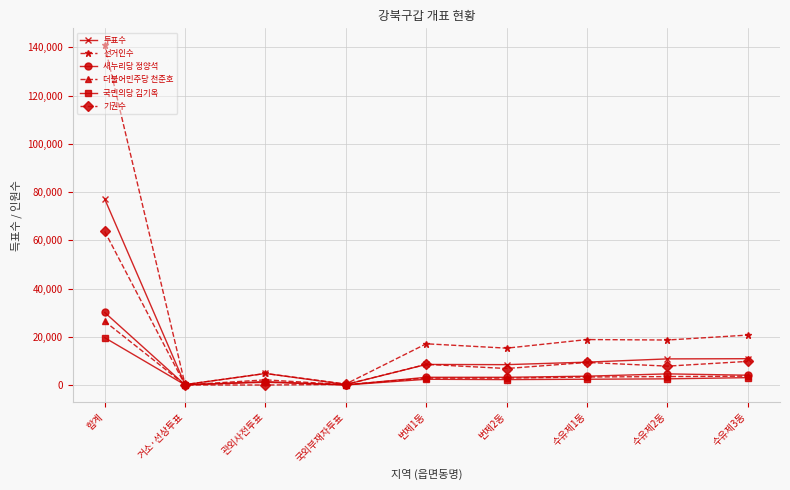

Is it true that 투표수 equals 8531 at 번제1동?

True